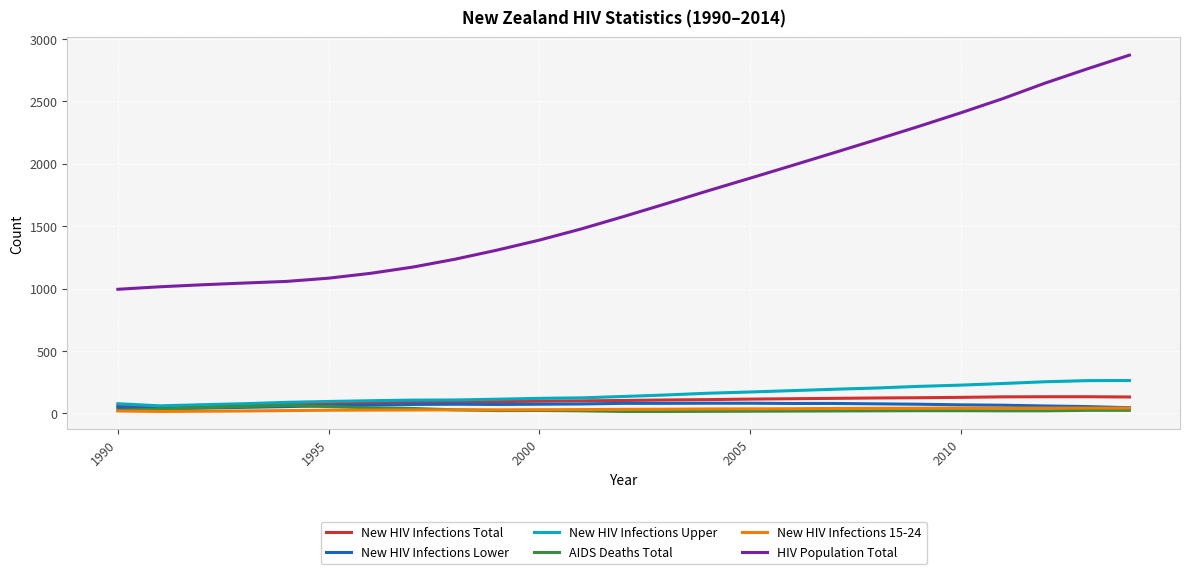

What are all the series names shown in the legend?

New HIV Infections Total, New HIV Infections Lower, New HIV Infections Upper, AIDS Deaths Total, New HIV Infections 15-24, HIV Population Total